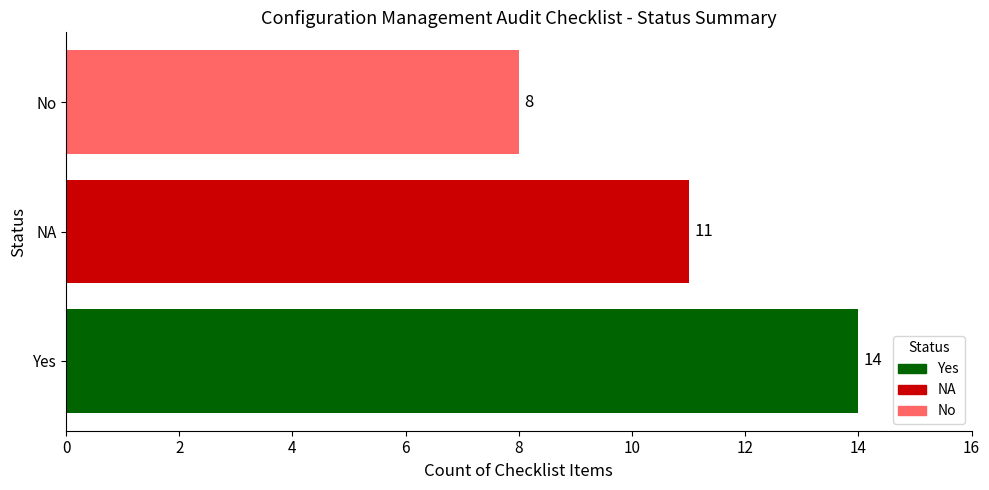

Reading bottom to top, extract all data points from this chart.

14	11	8